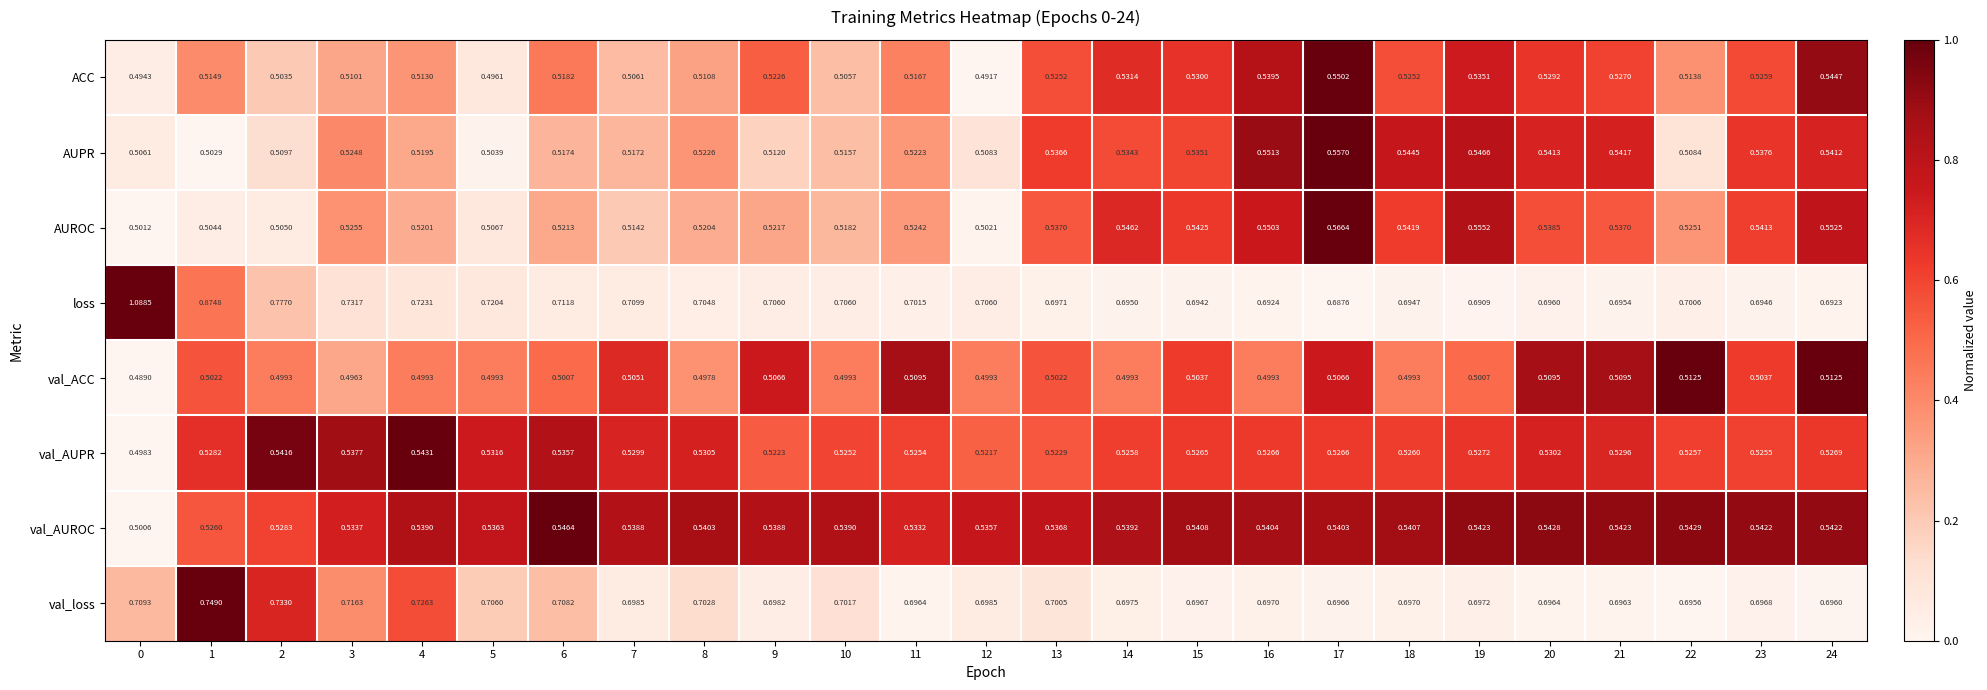

Rank the series by their maximum value, from highest to lowest.

loss, val_loss, AUROC, AUPR, ACC, val_AUROC, val_AUPR, val_ACC